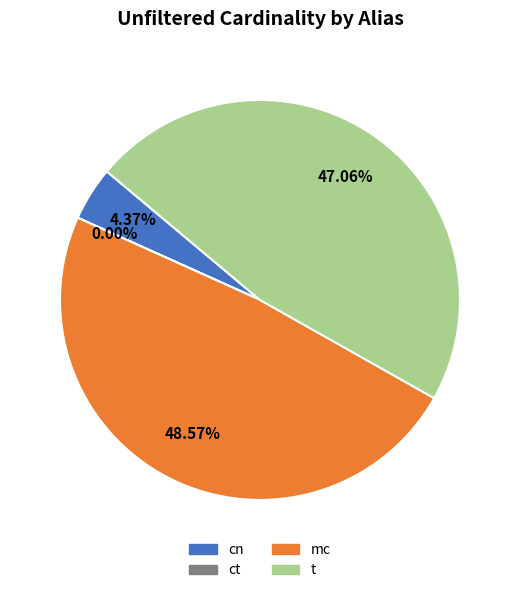

Which slice is the largest?

mc